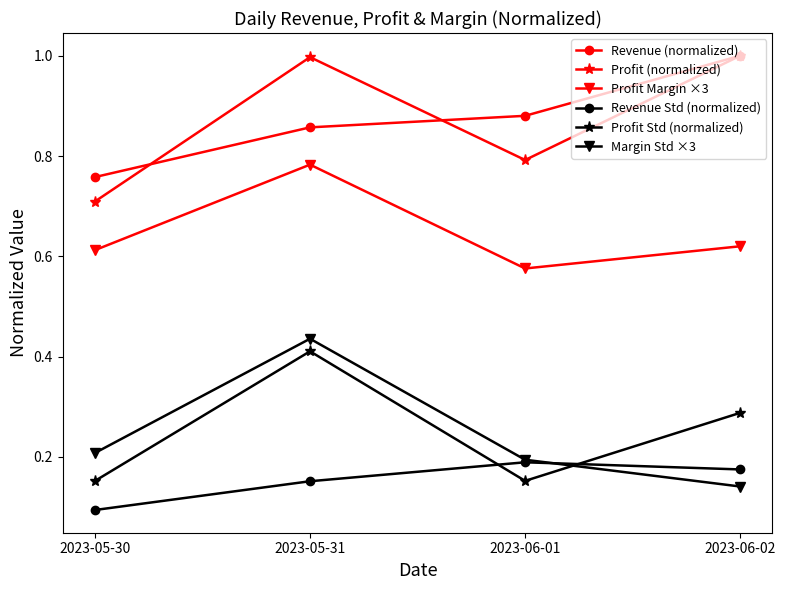

At how many categories does at least one series exceed 0?

4